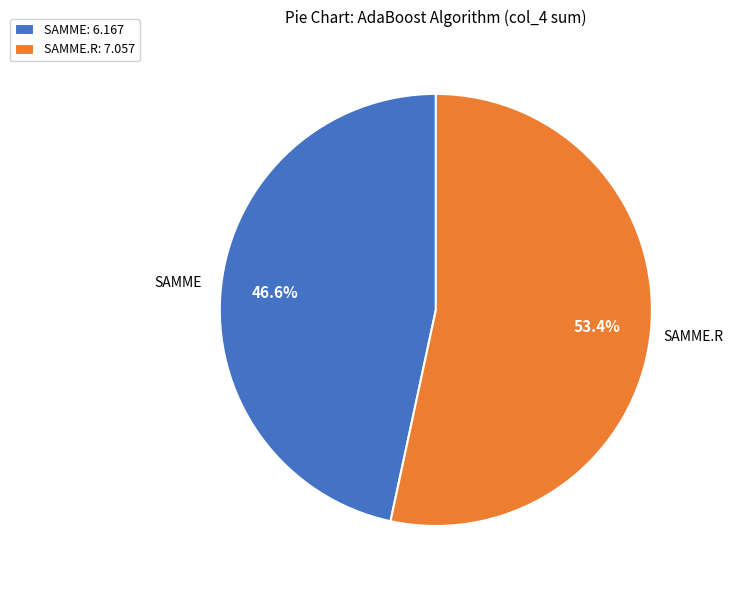

Rank the categories by value from lowest to highest.

SAMME: 6.167, SAMME.R: 7.057